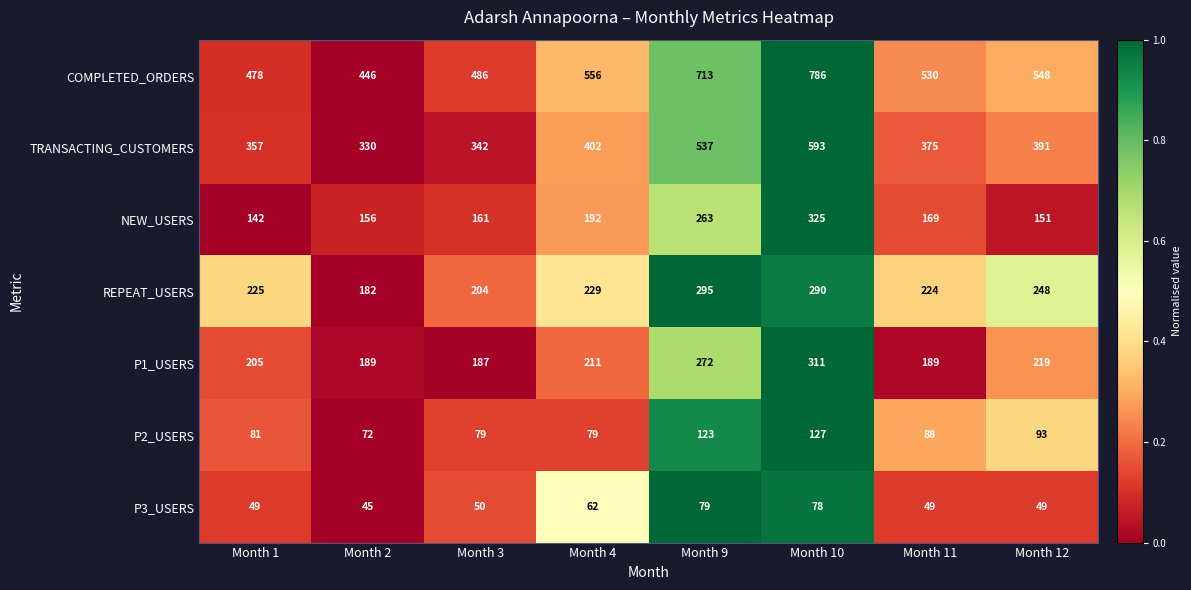

Which series has the largest total across all categories?

COMPLETED_ORDERS